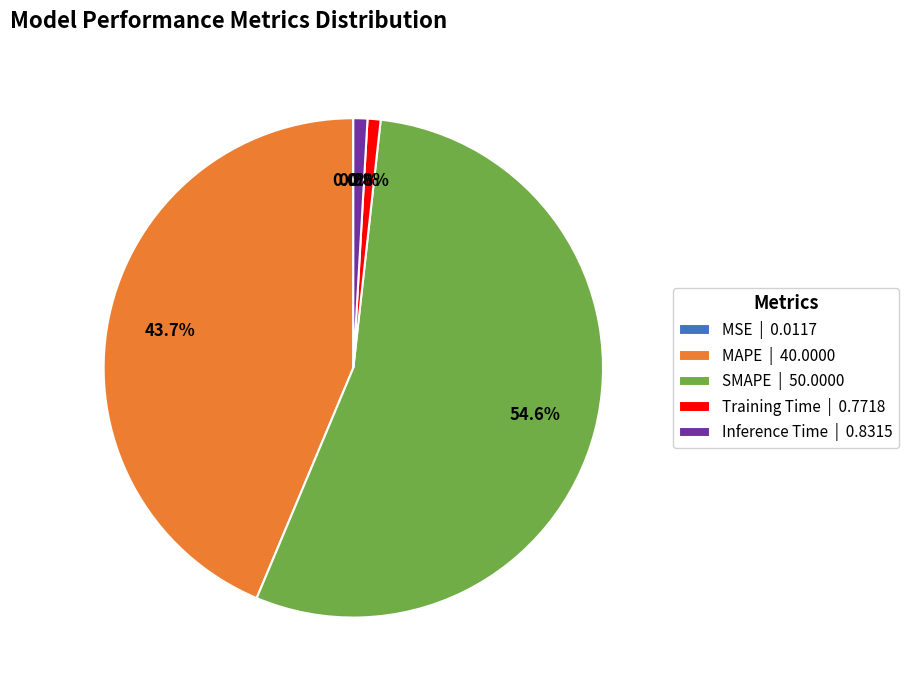

What is the largest slice in the pie chart?

SMAPE